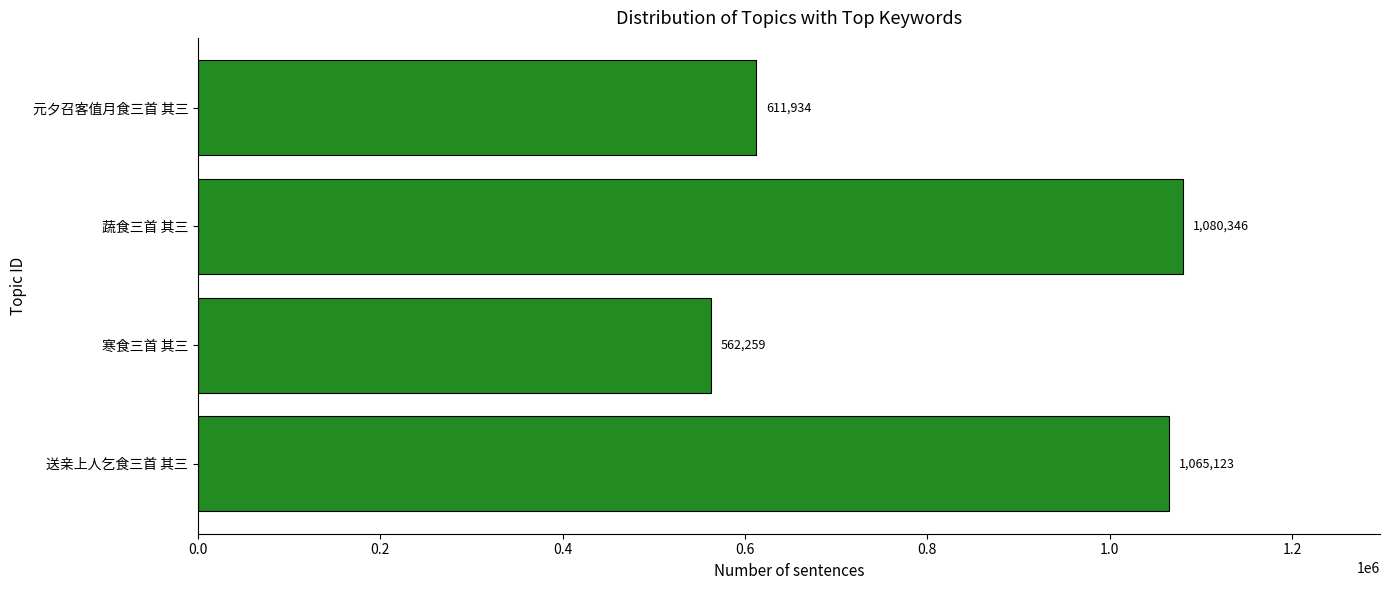

What is the approximate value at 送亲上人乞食三首 其三?

1065123